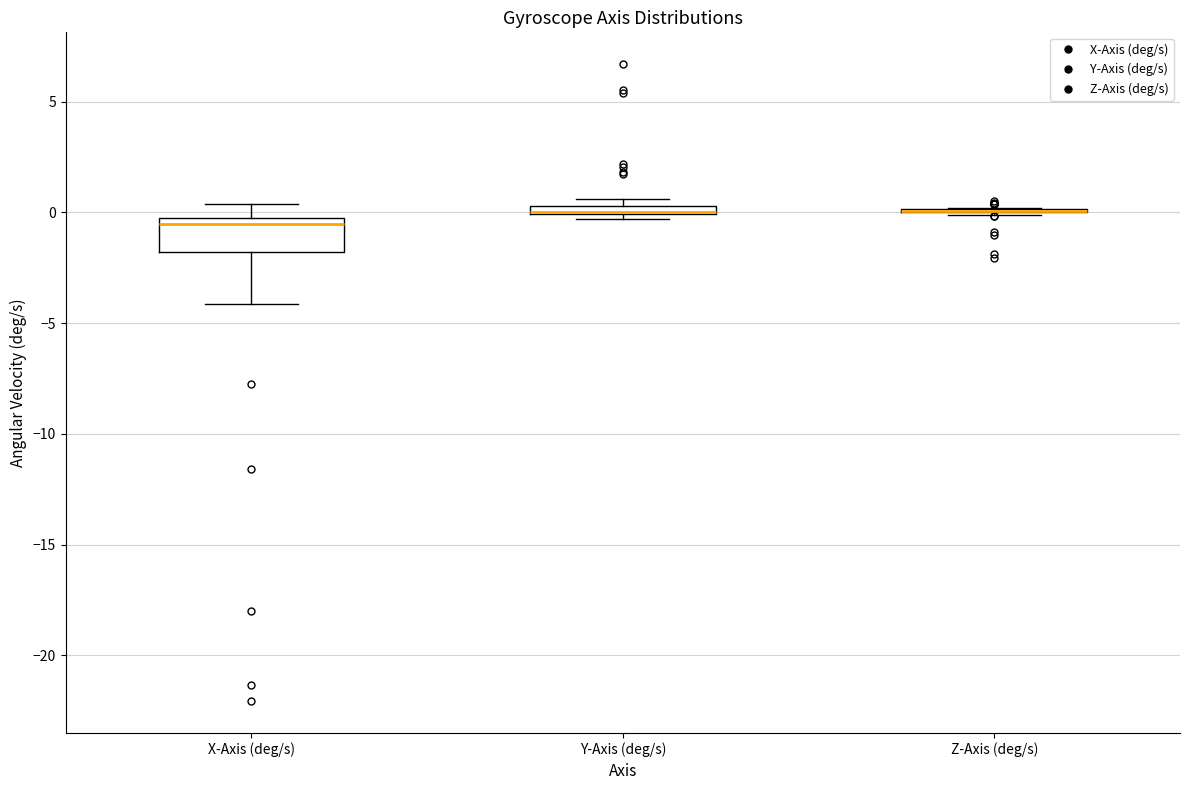

Which box is the tallest, from its lower edge to its upper edge?

X-Axis (deg/s)